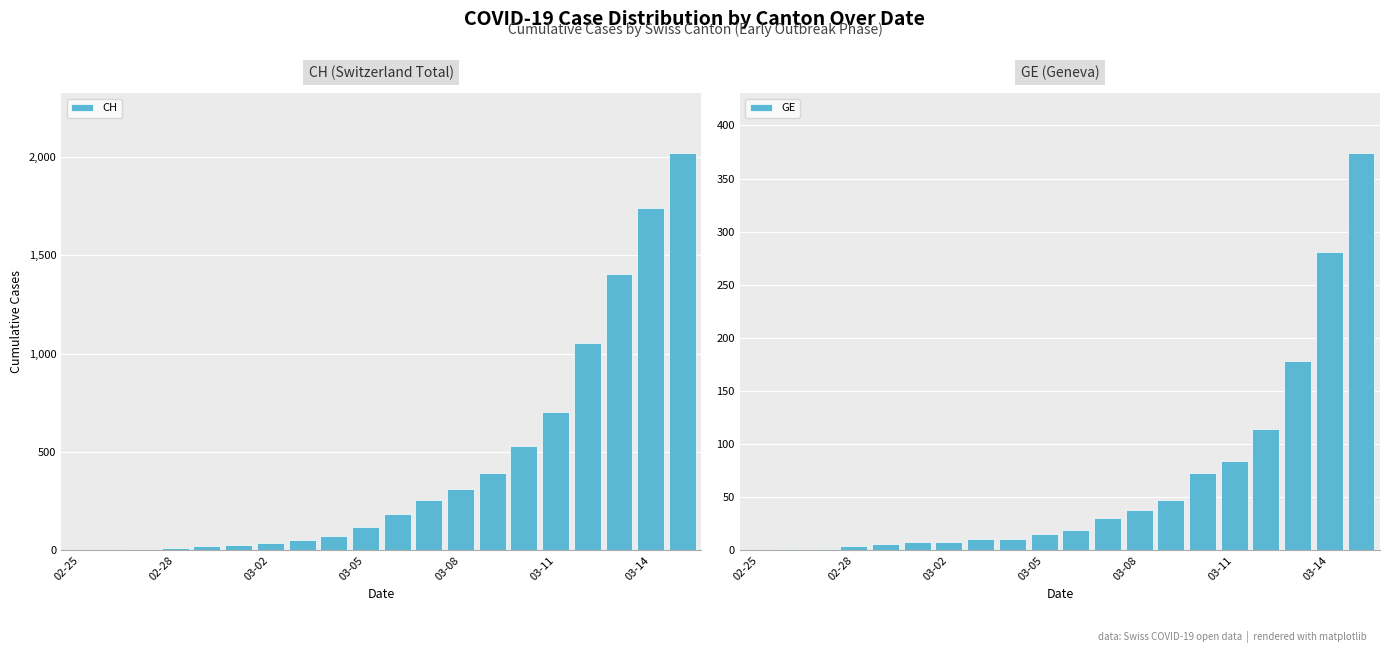

What value does the CH series have at 03-14, to the nearest 50?

1750